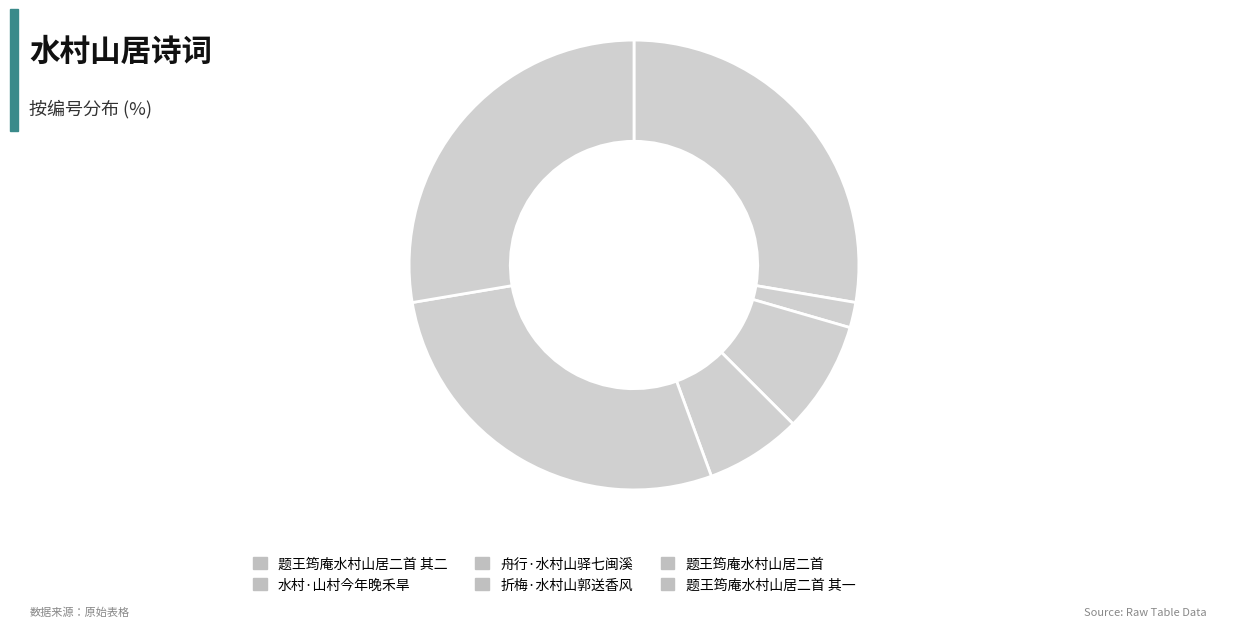

Is 舟行·水村山驿七闽溪 the majority of the pie?

No